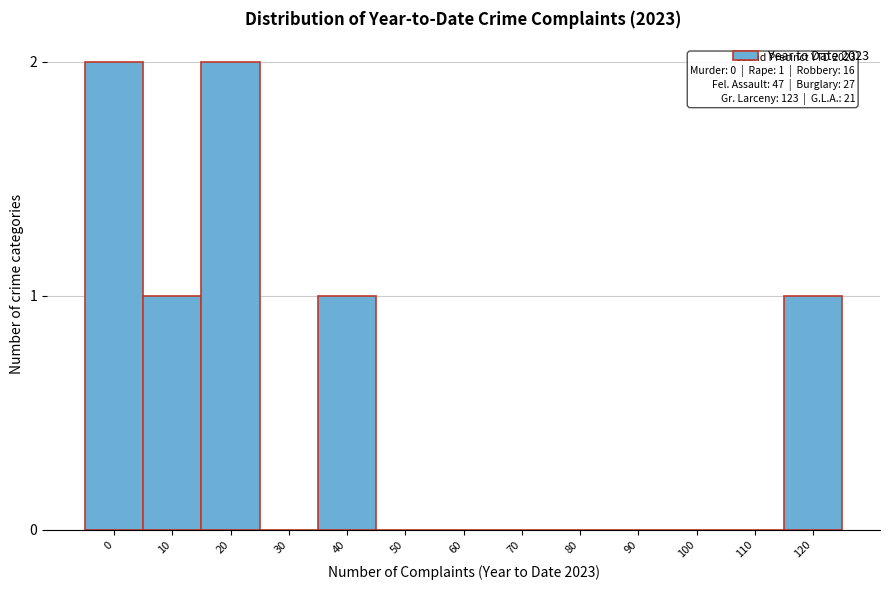

Reading right to left, what are all the values shown in this chart?

120=1	110=0	100=0	90=0	80=0	70=0	60=0	50=0	40=1	30=0	20=2	10=1	0=2